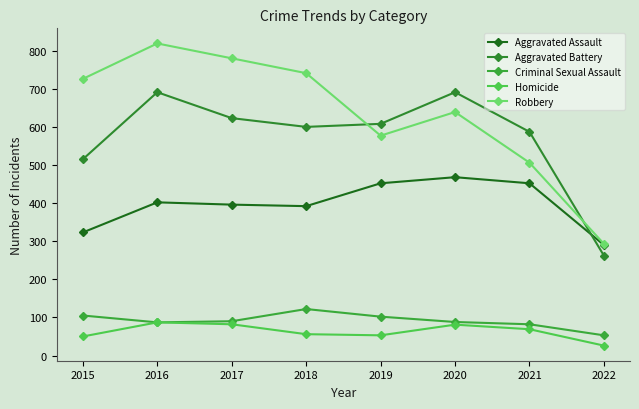

How many lines are shown in the chart?

5